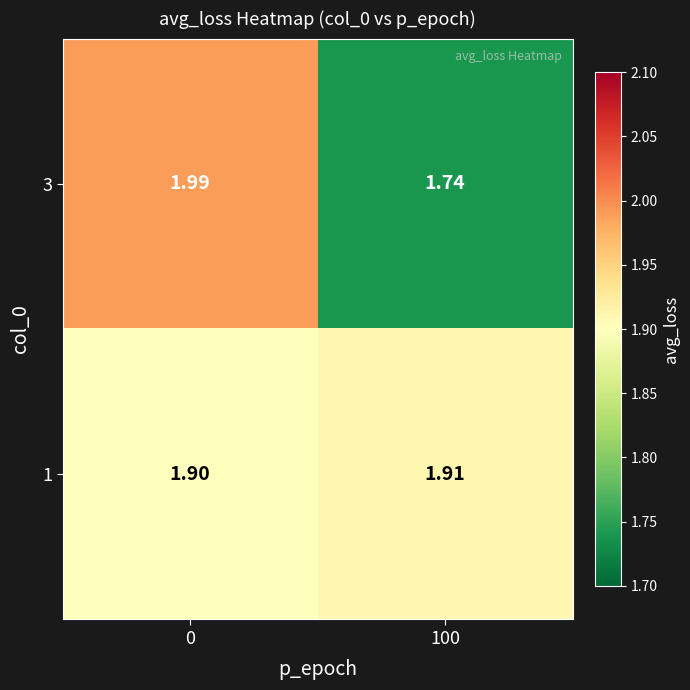

Is the value of 1 at 100 greater than the value of 3 at 0?

No